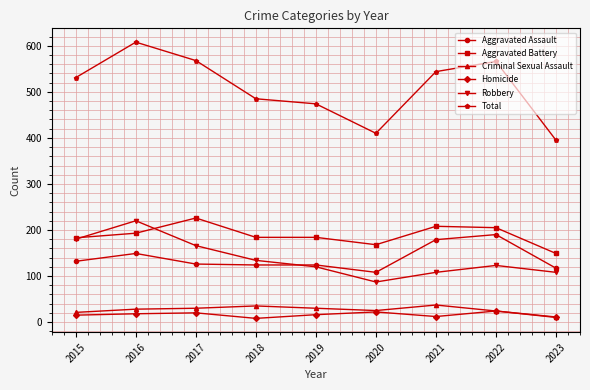

Is the value of Criminal Sexual Assault at 2021 greater than the value of Aggravated Assault at 2015?

No